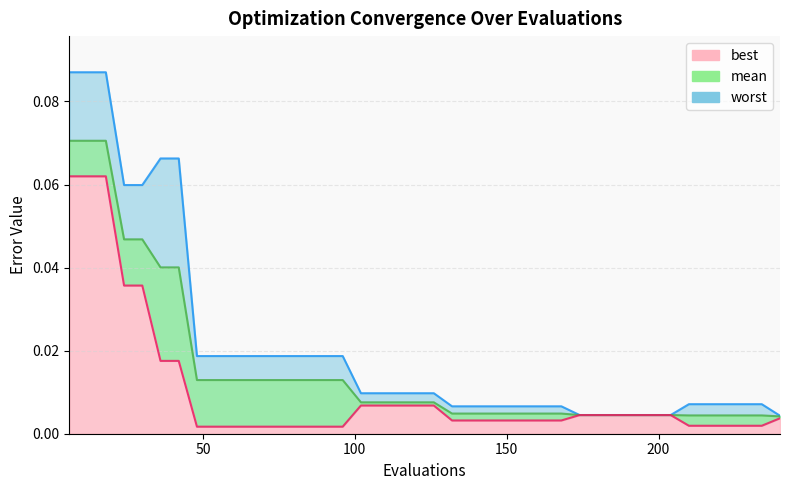

True or false: worst has more than 0 points higher than both neighbors.

False